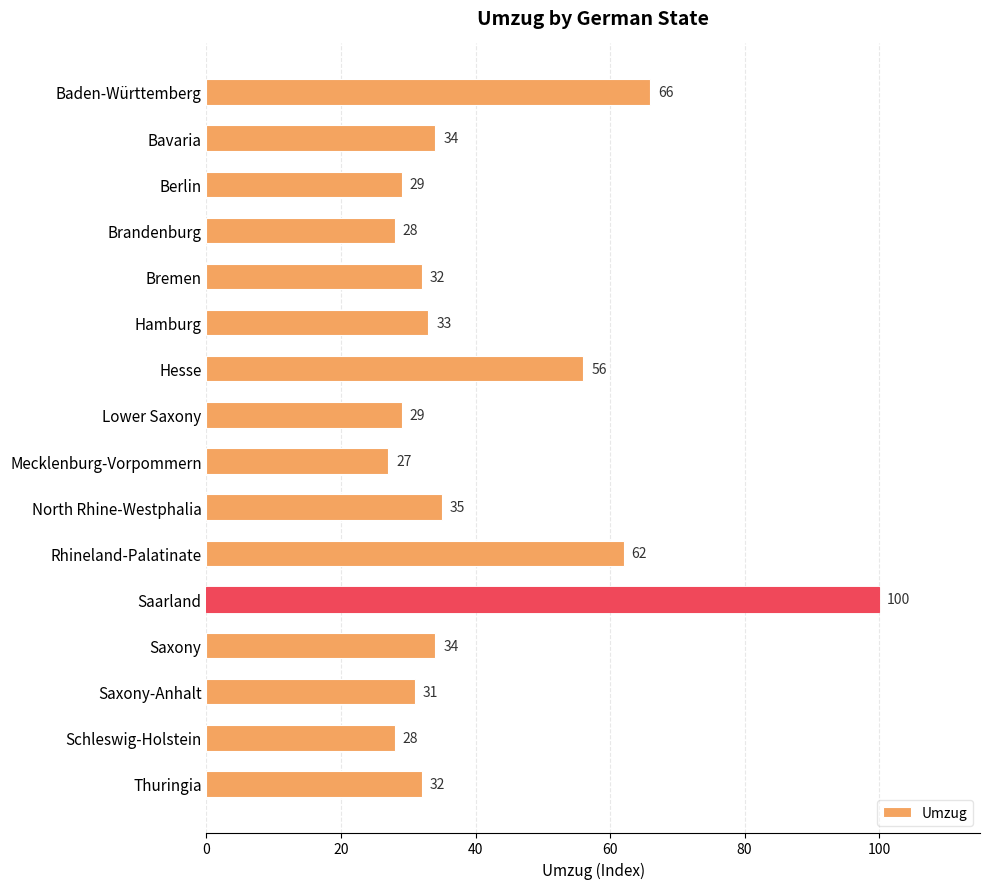

What is the approximate value at Saarland, to the nearest 5?

100